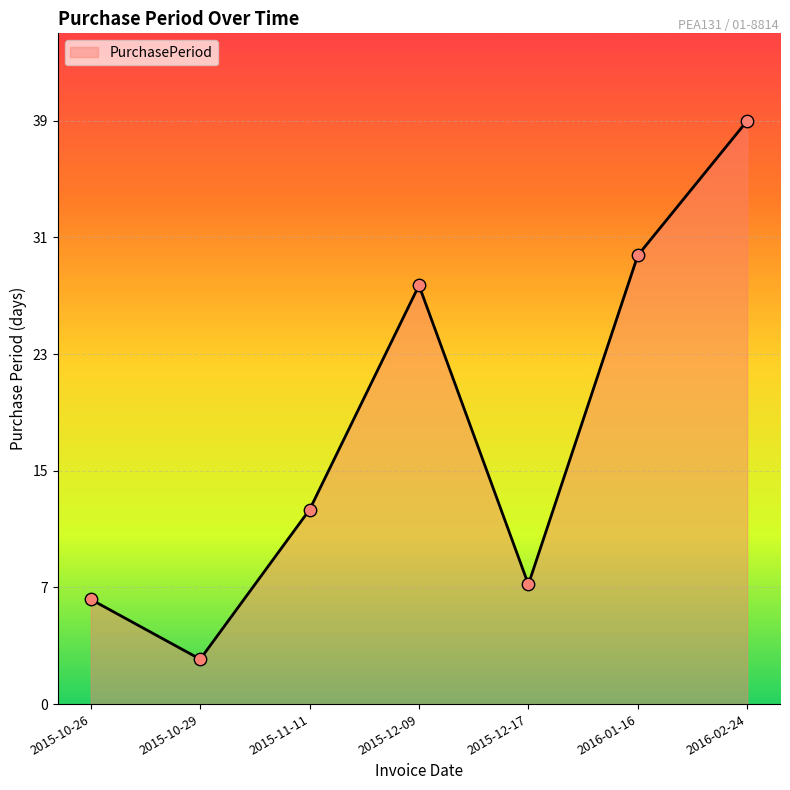

Between 2015-11-11 and 2016-01-16, which is larger?

2016-01-16